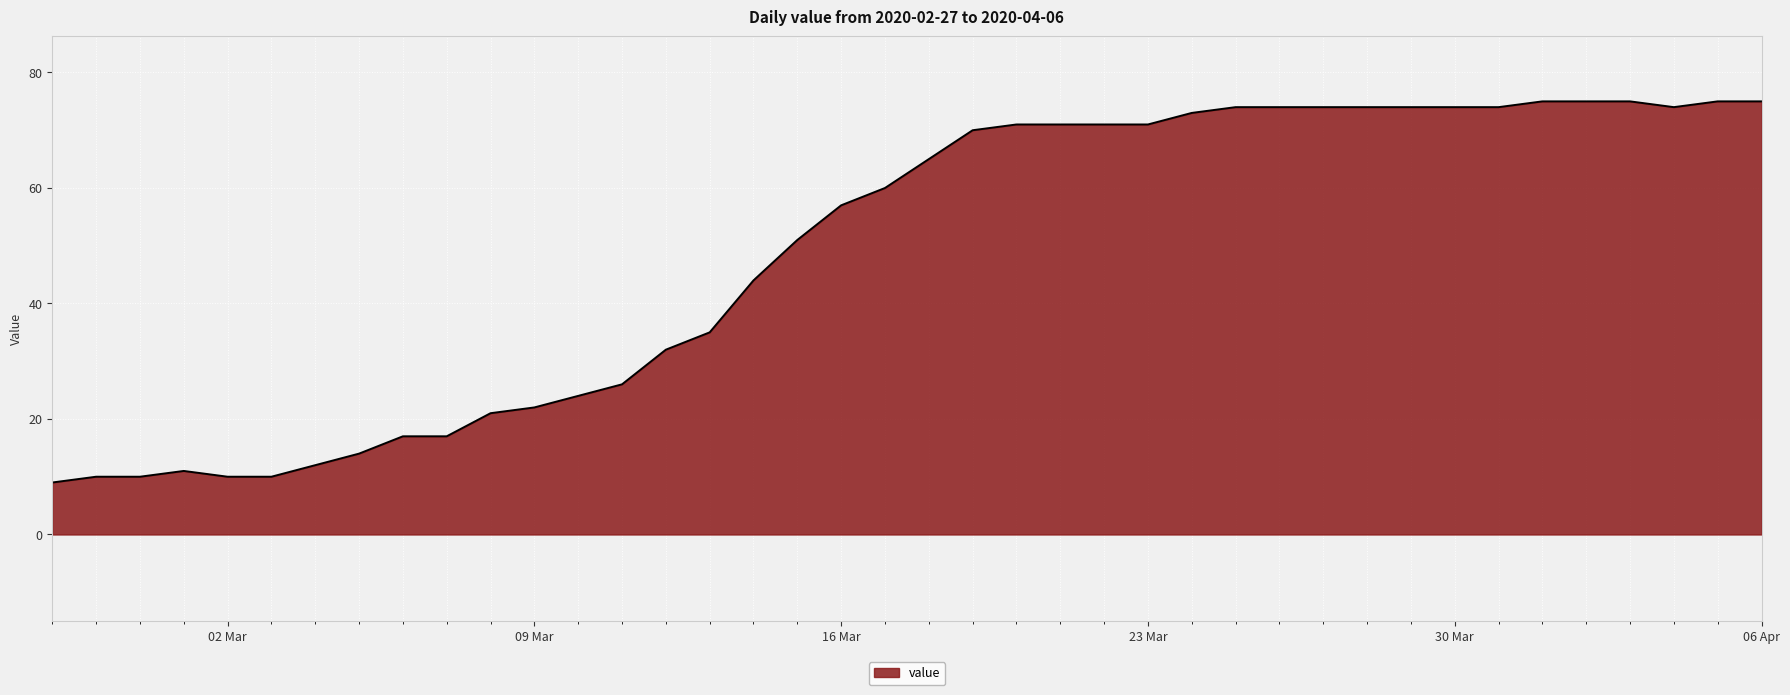

What is the difference between the maximum and minimum values?

66